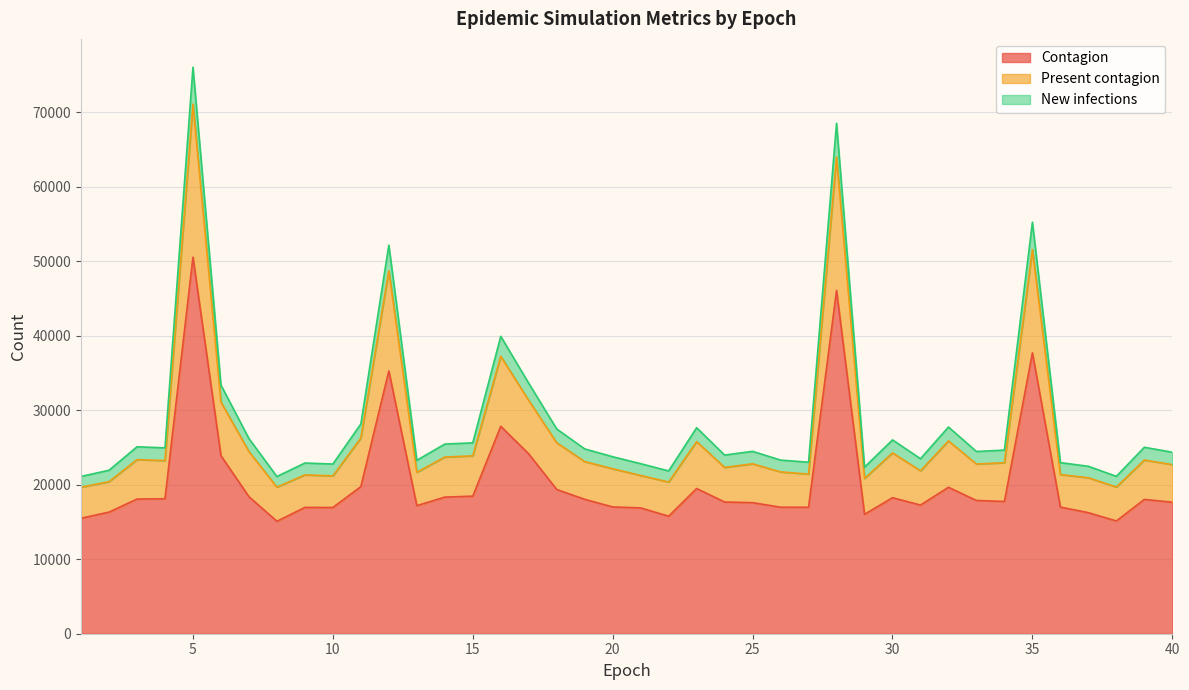

What is the value of the Contagion point at the 5th from the left?

50533